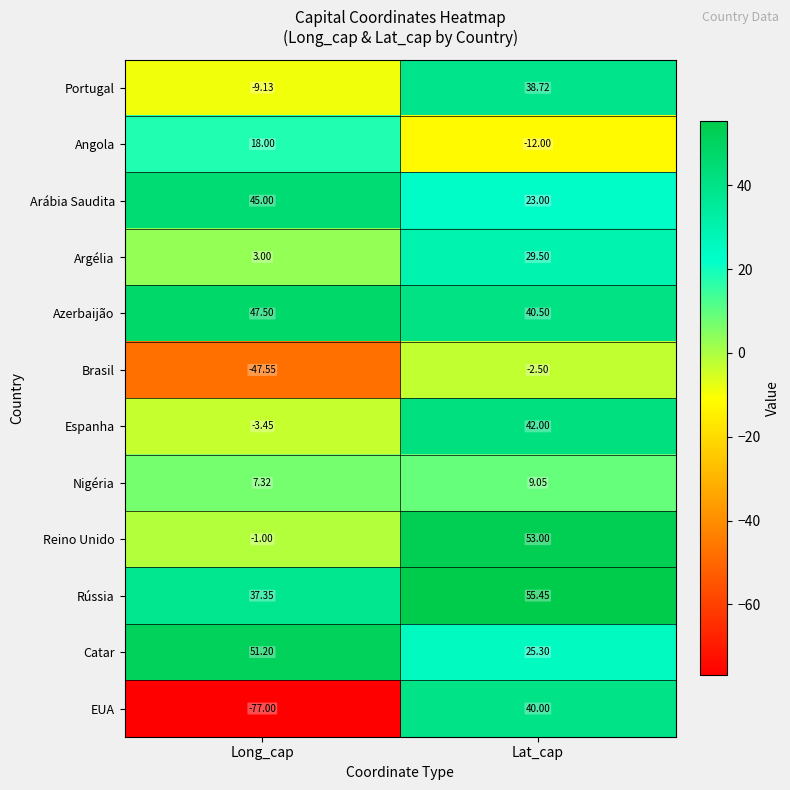

Is the value of Azerbaijão at Long_cap greater than the value of Espanha at Lat_cap?

Yes